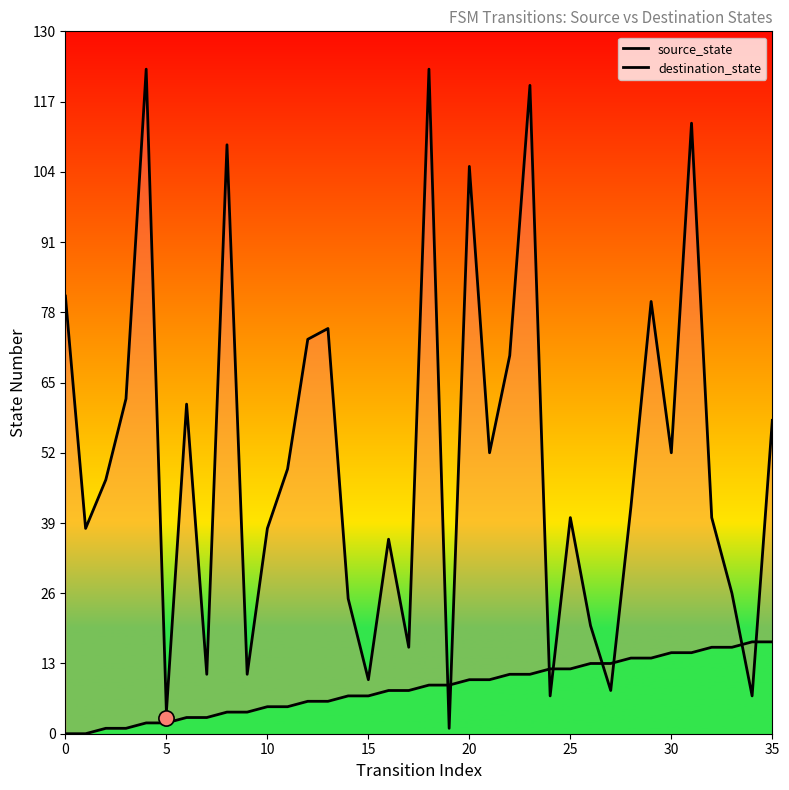

At how many categories does at least one series exceed 99?

6